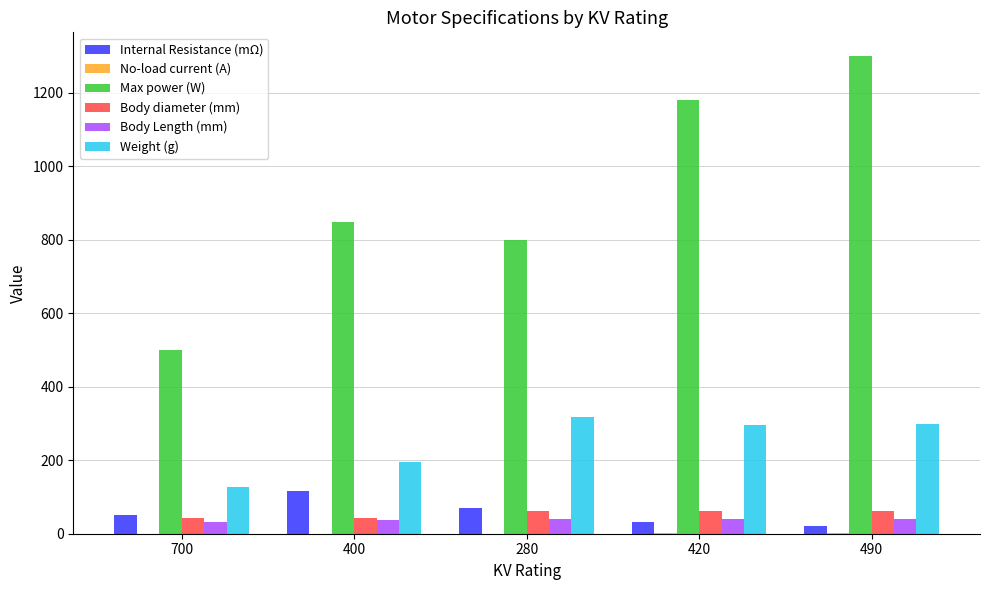

At which label is Internal Resistance (mΩ) closest to 68?

280